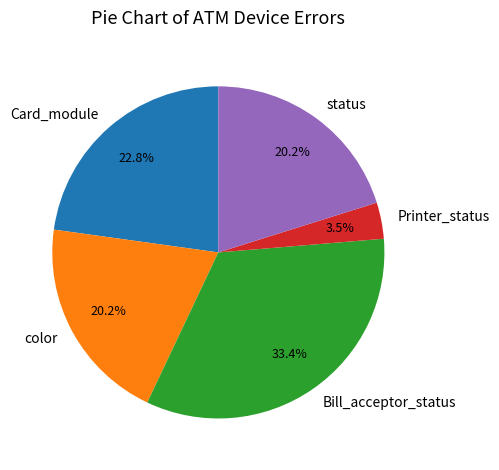

Which slice is the smallest?

Printer_status